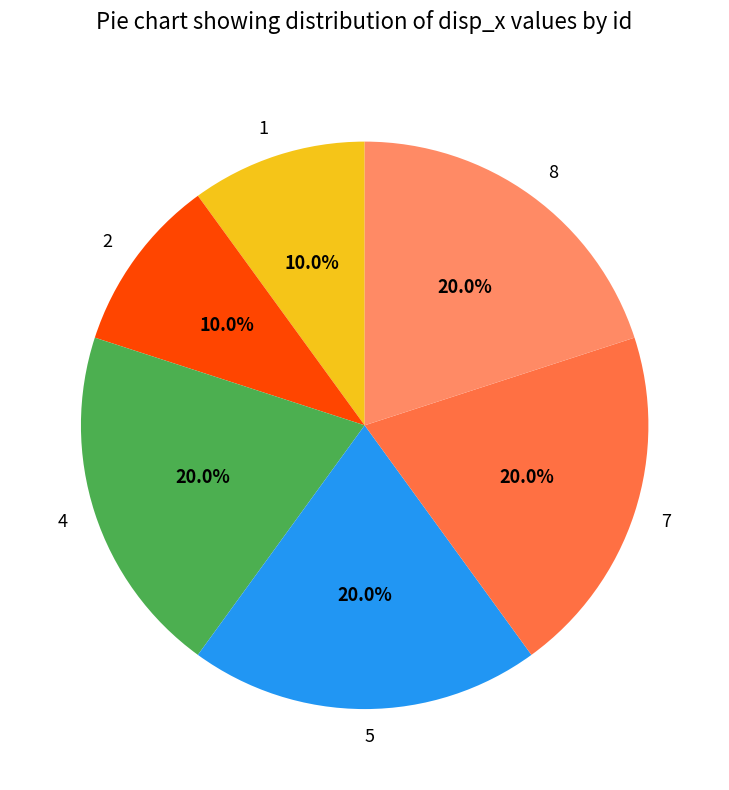

How many segments does this pie chart have?

6